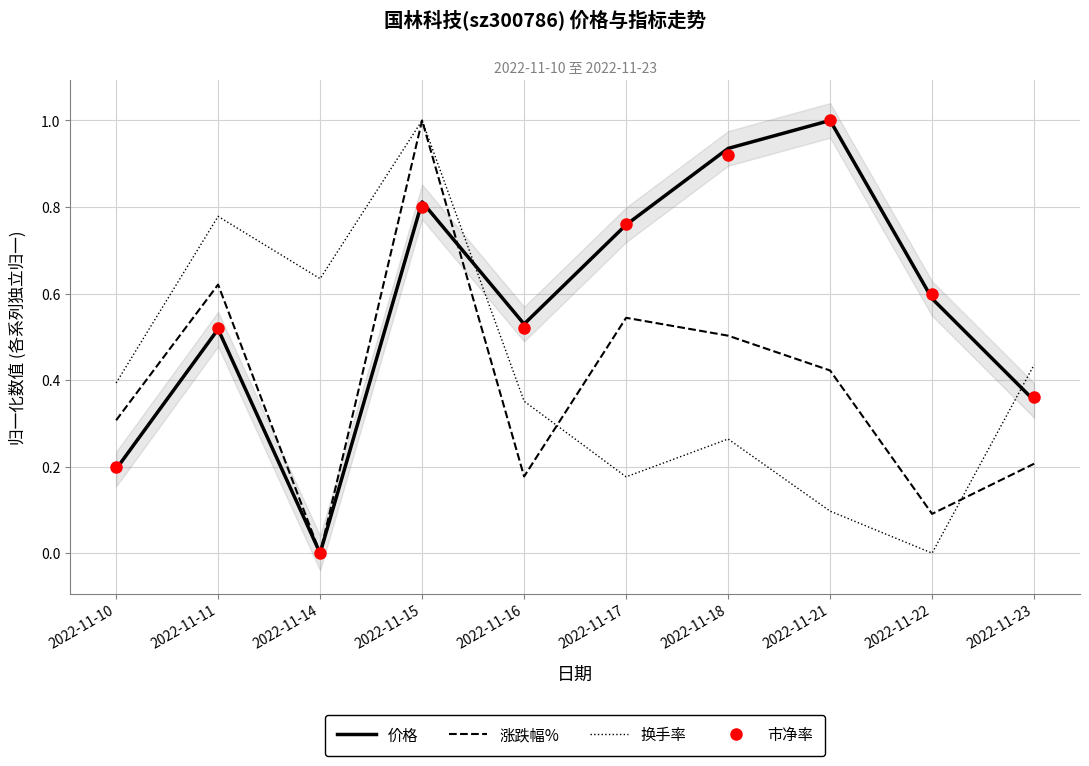

How many interior local valleys does the 市净率 series have?

2